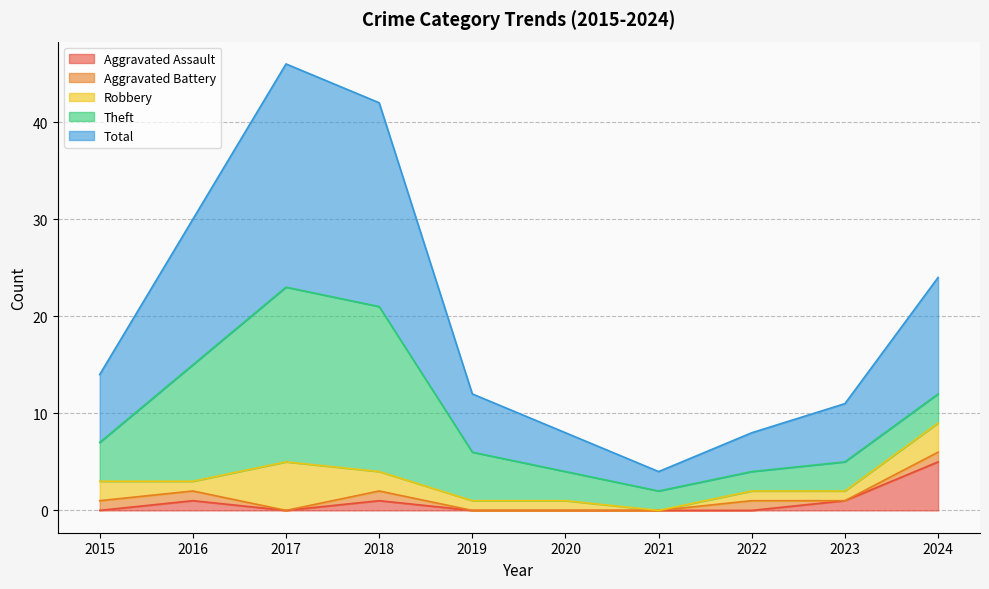

Does the chart have visible grid lines?

Yes